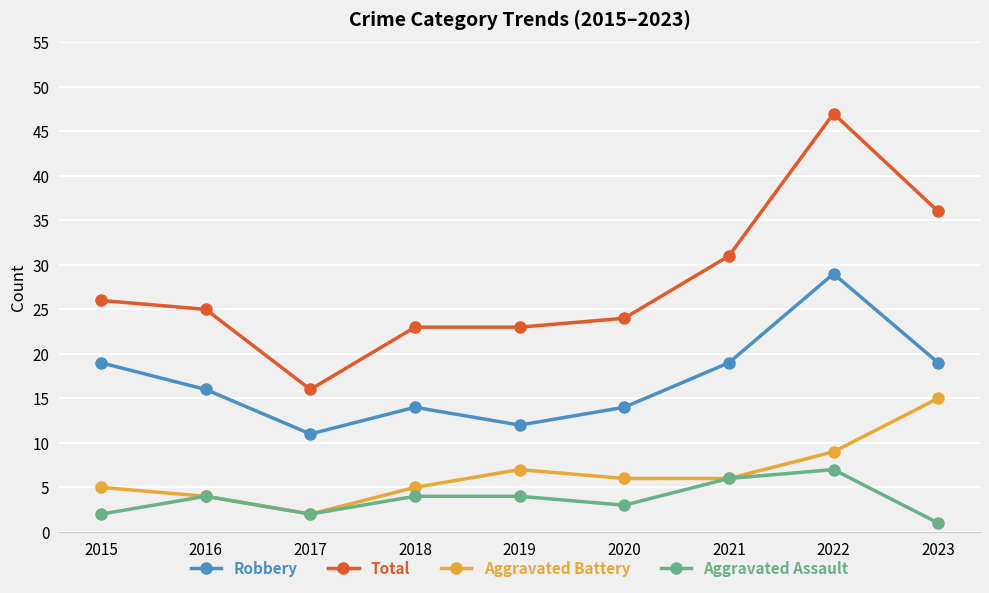

The Total series shows 49 at 2023. True or false?

False